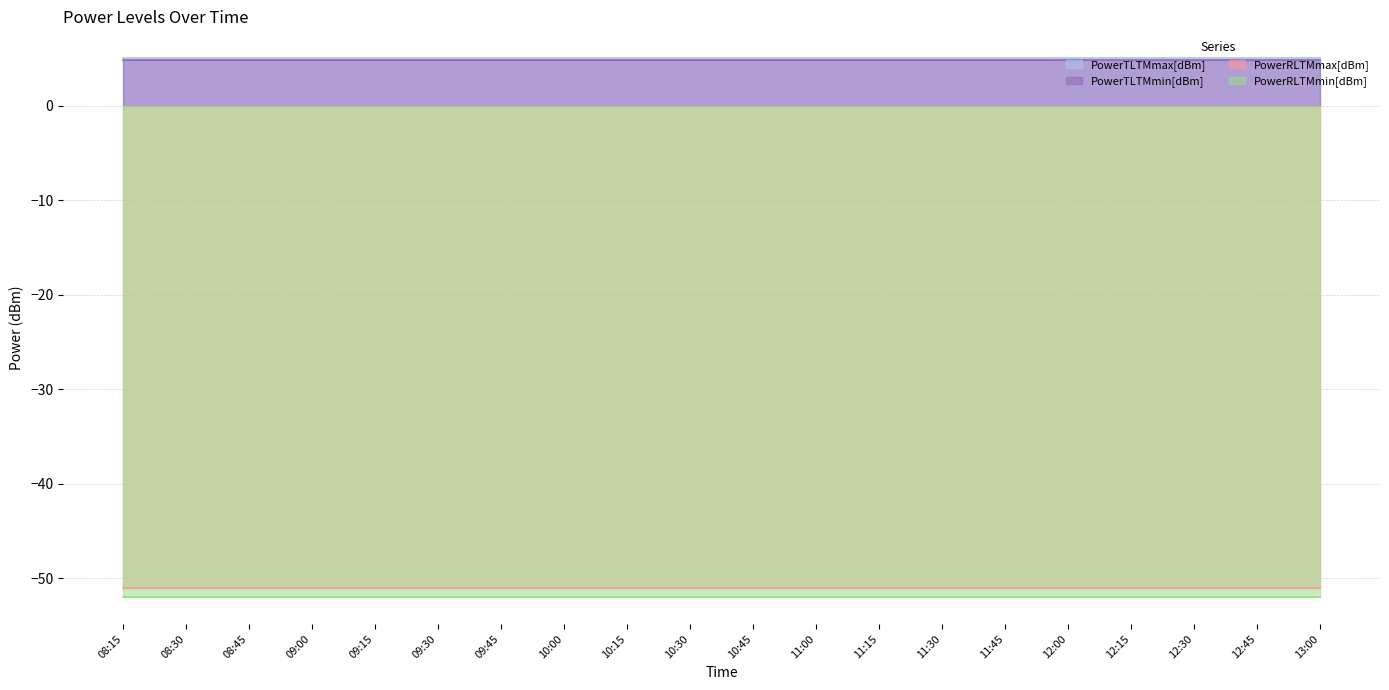

What is the average value of the PowerRLTMmin[dBm] series?

-52.0